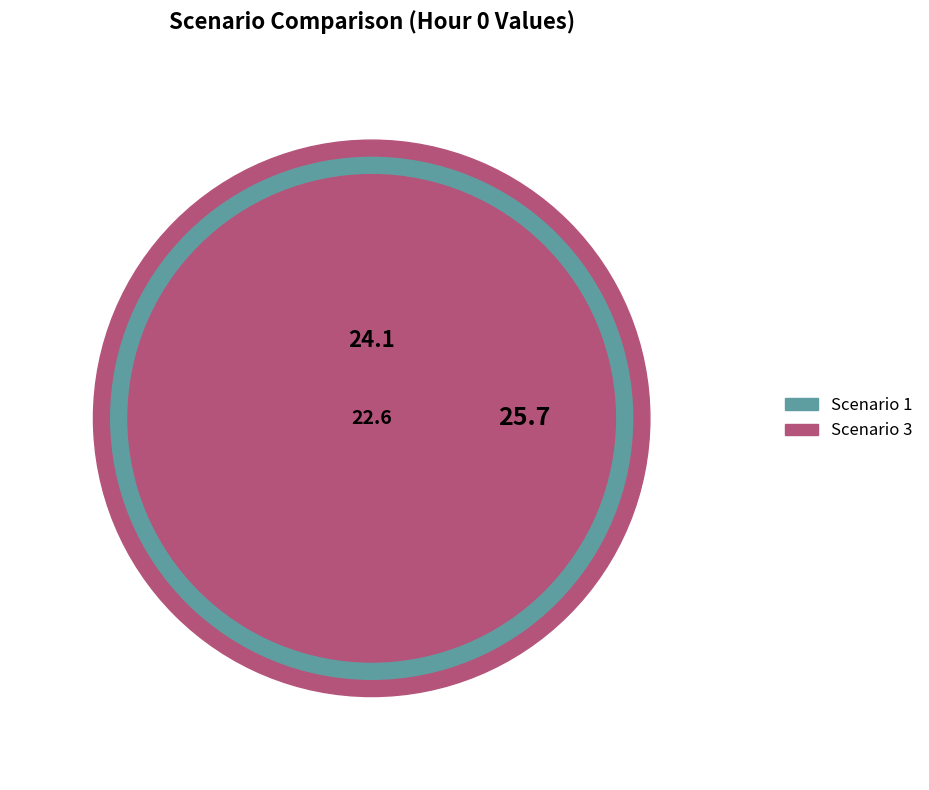

What percentage is the Scenario 1 slice, to the nearest percent?

33%